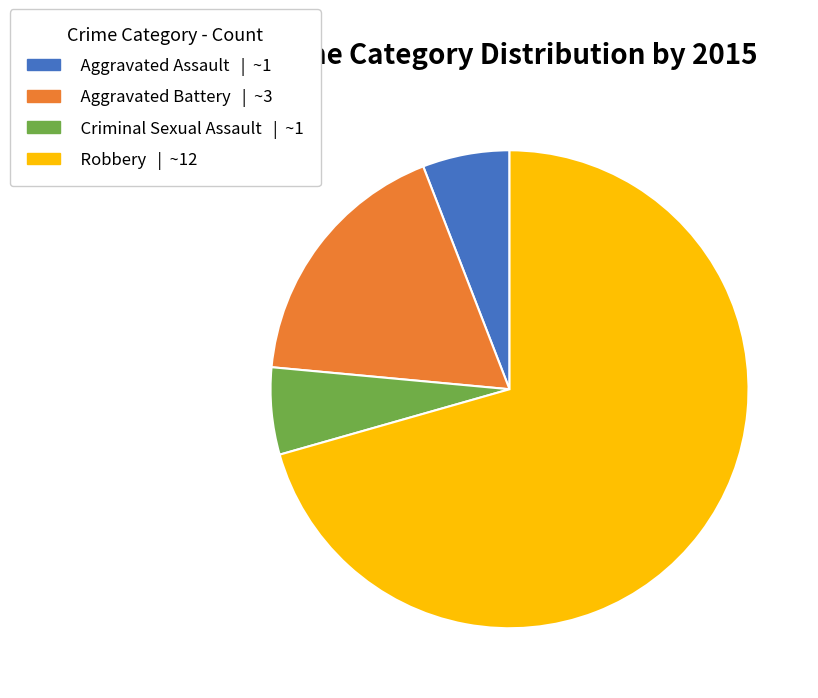

How many segments does this pie chart have?

4